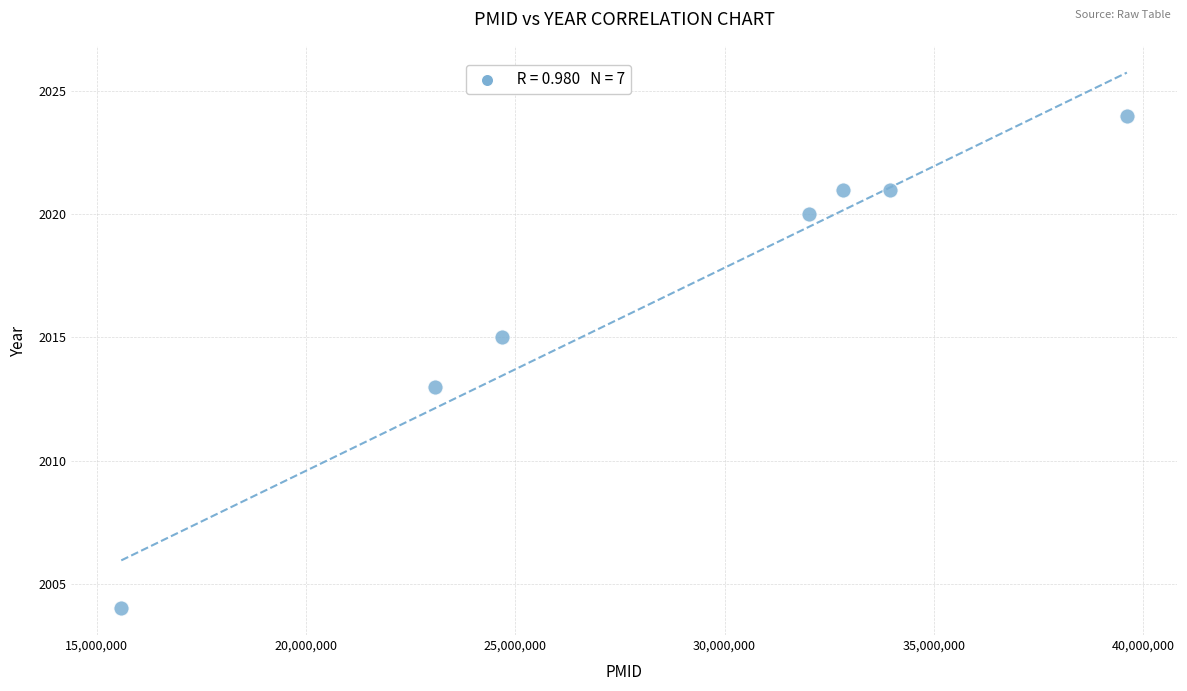

What is the range of Y values (max minus min)?

20